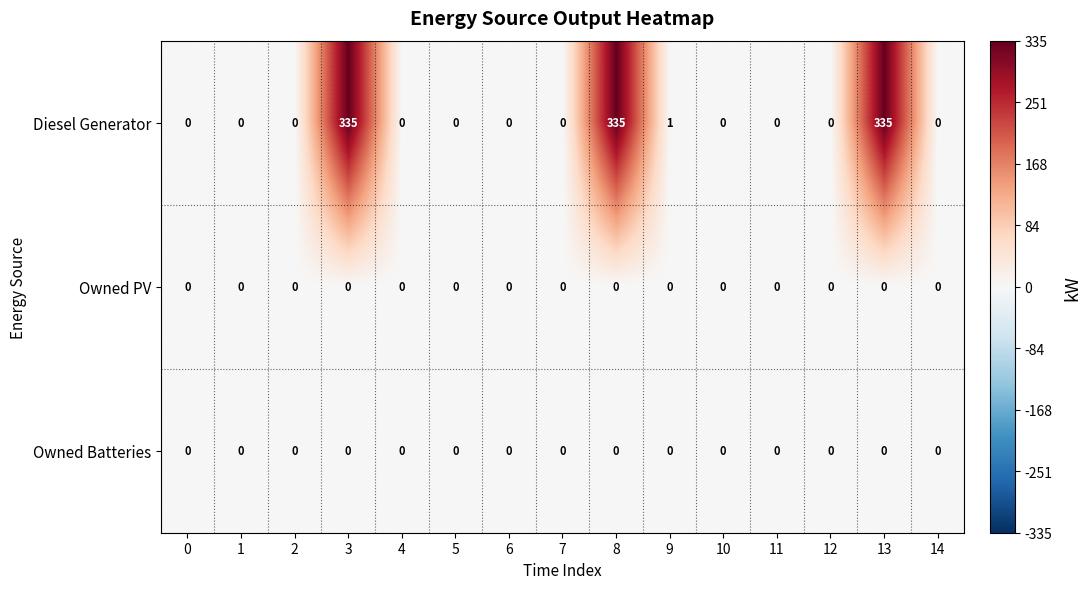

Which series has the largest total across all categories?

Diesel Generator